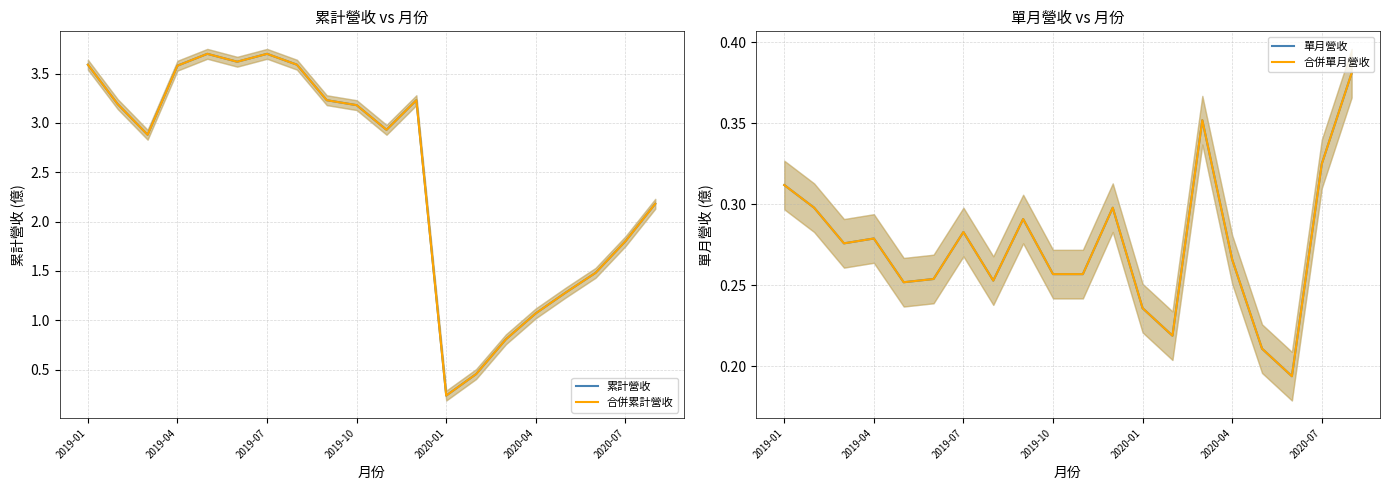

How many lines are shown in the chart?

4